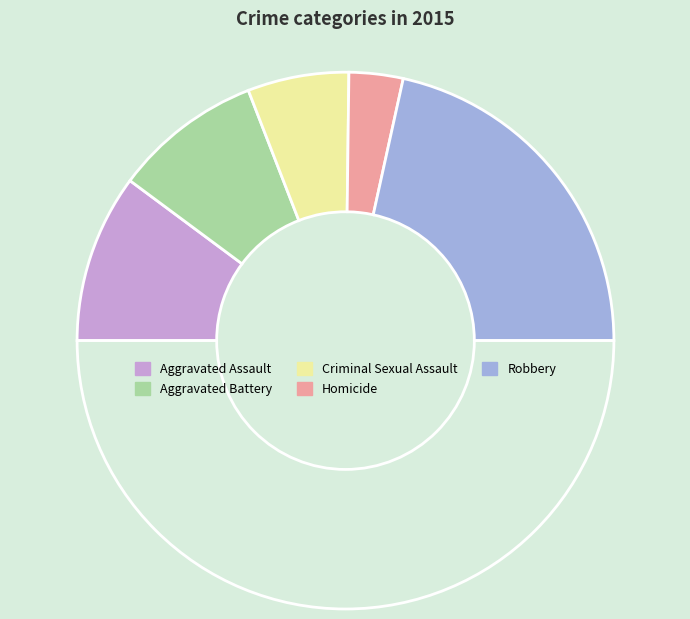

Count the number of slices in the pie.

6